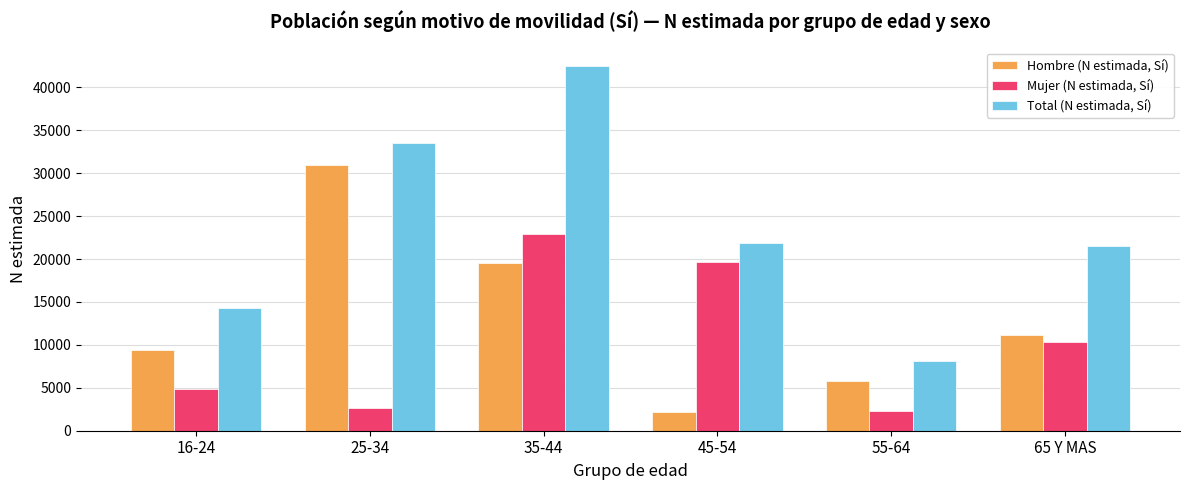

Where does the Total (N estimada, Sí) series first go above 21853?

25-34